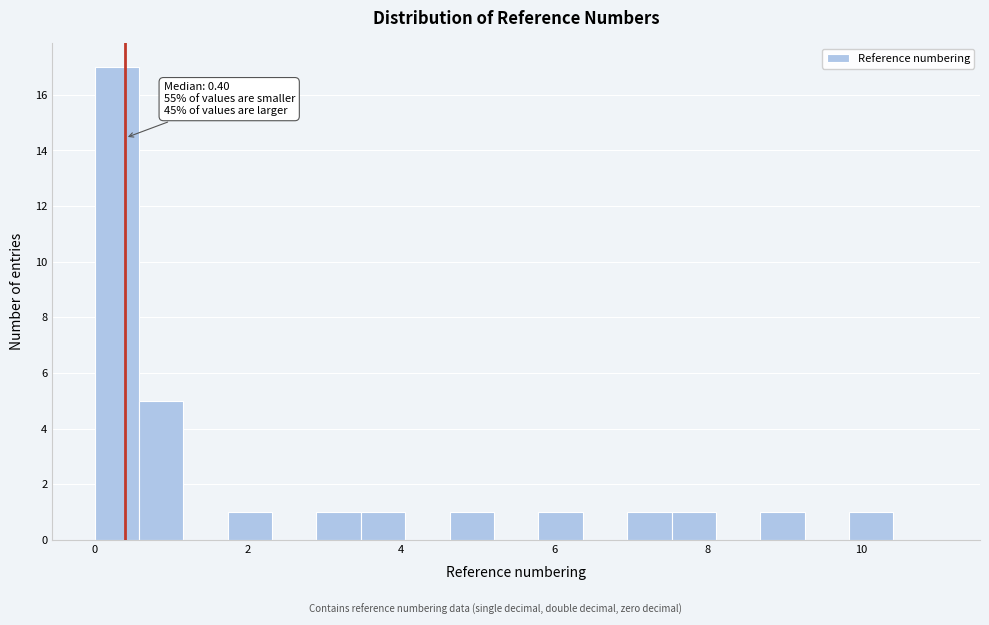

Around what value on the x-axis is the tallest bar? Give the approximate position of its centre, as read against the axis.

0.2